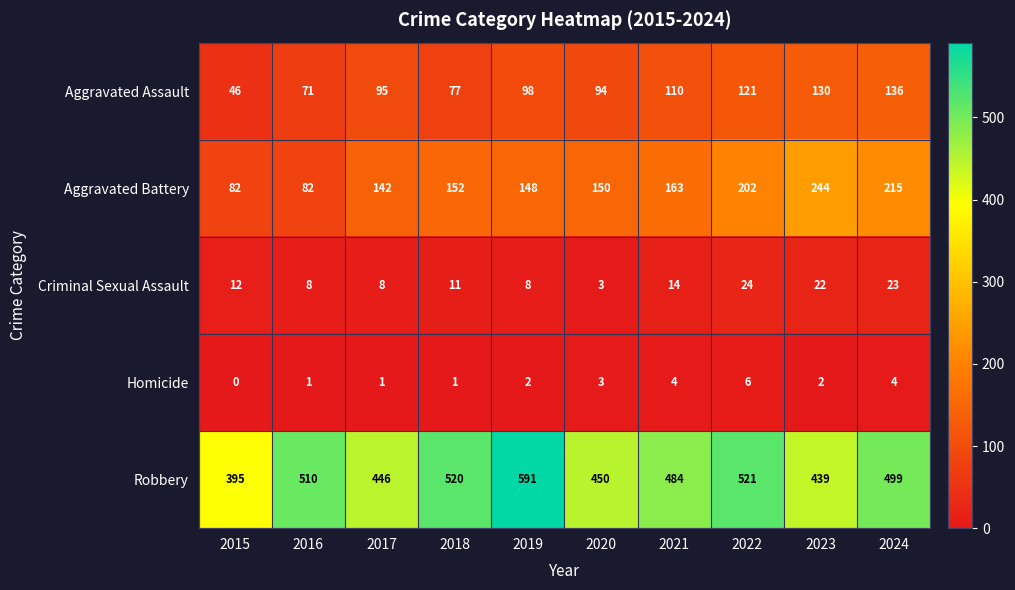

True or false: Robbery has a value of 667 at 2017.

False